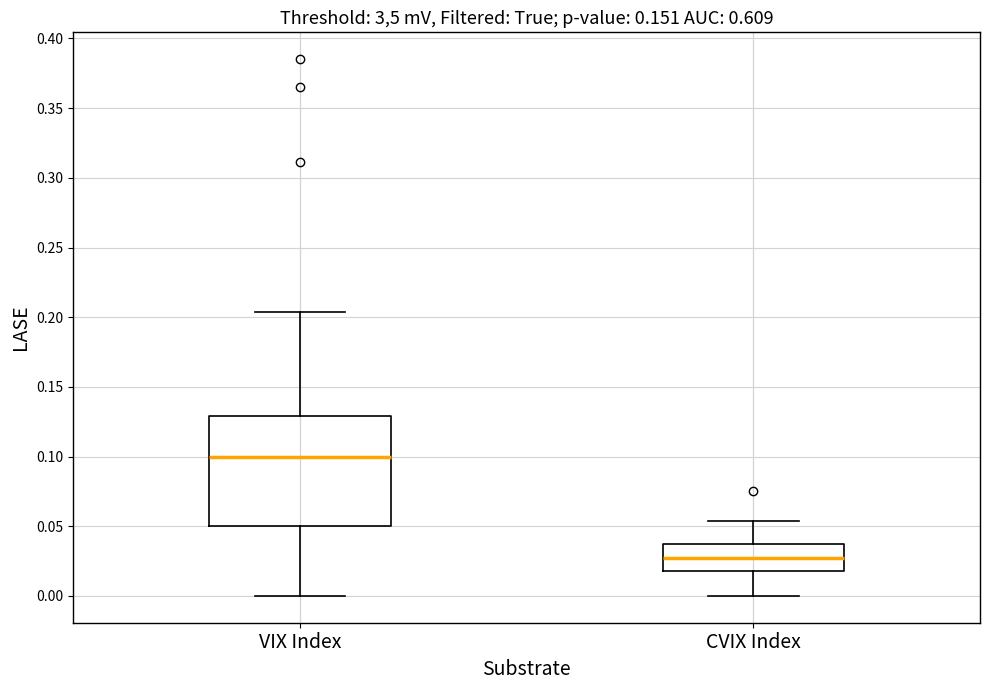

Where does the median line of the box for CVIX Index sit on the y-axis? The values are not printed on the chart, so give them approximately, as read against the axis.

0.025